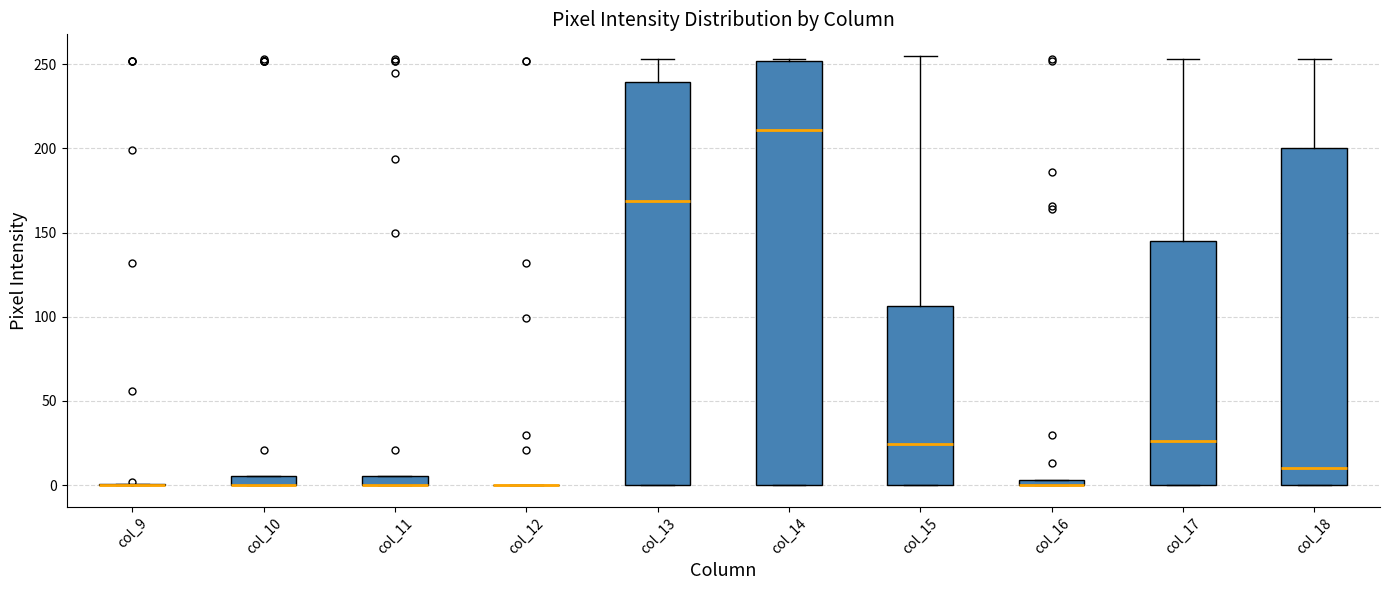

Where does the median line of the box for col_17 sit on the y-axis? The values are not printed on the chart, so give them approximately, as read against the axis.

25